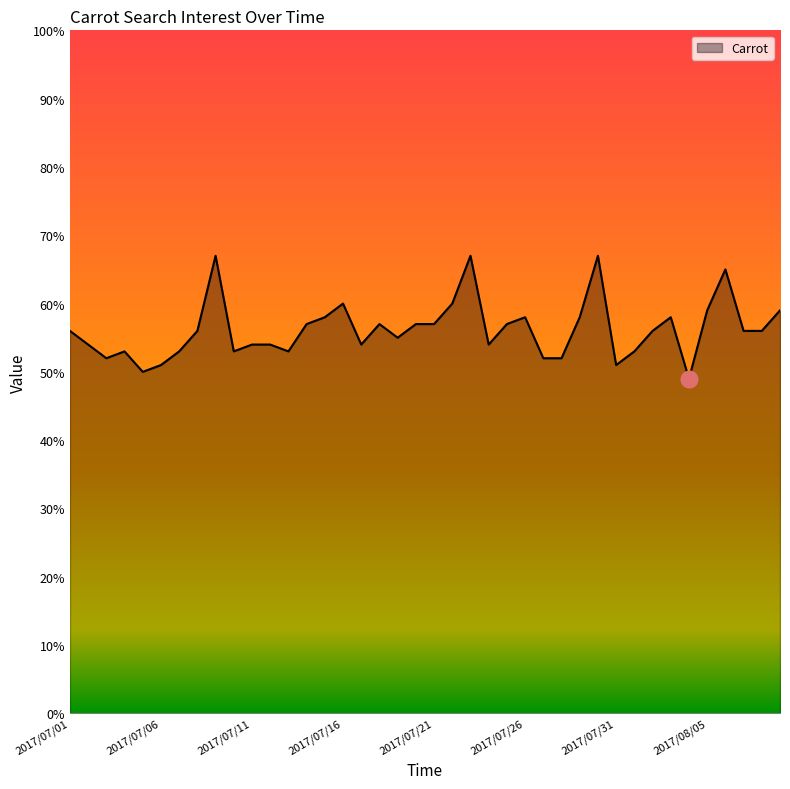

What is the minimum value shown in the chart?

49